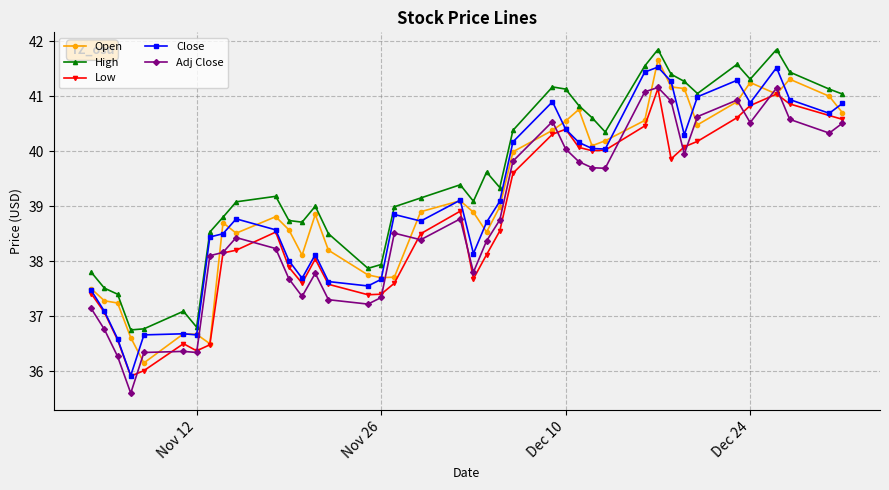

True or false: Close has more than 2 interior local peaks.

True